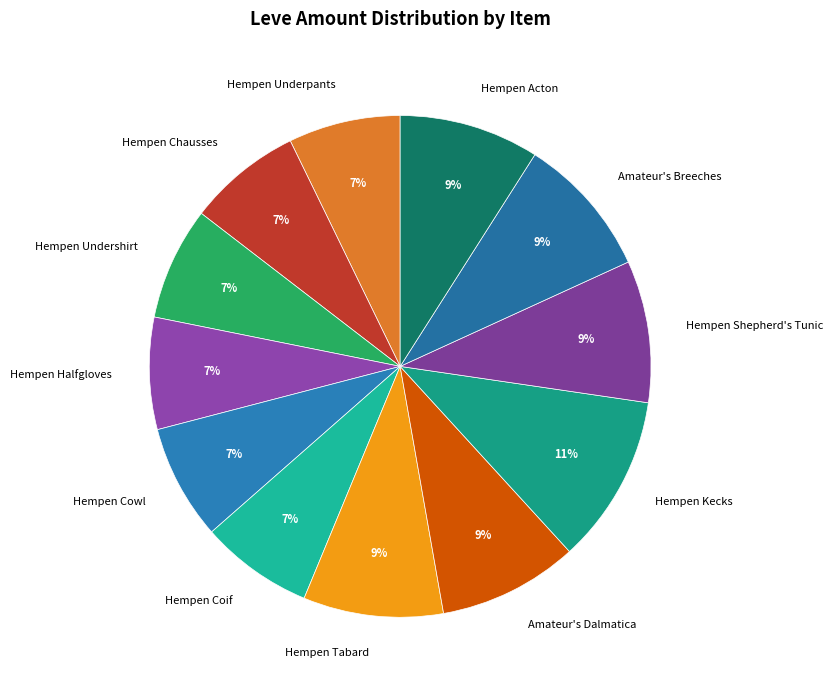

Do Hempen Kecks and Amateur's Breeches together represent more than half of the pie?

No